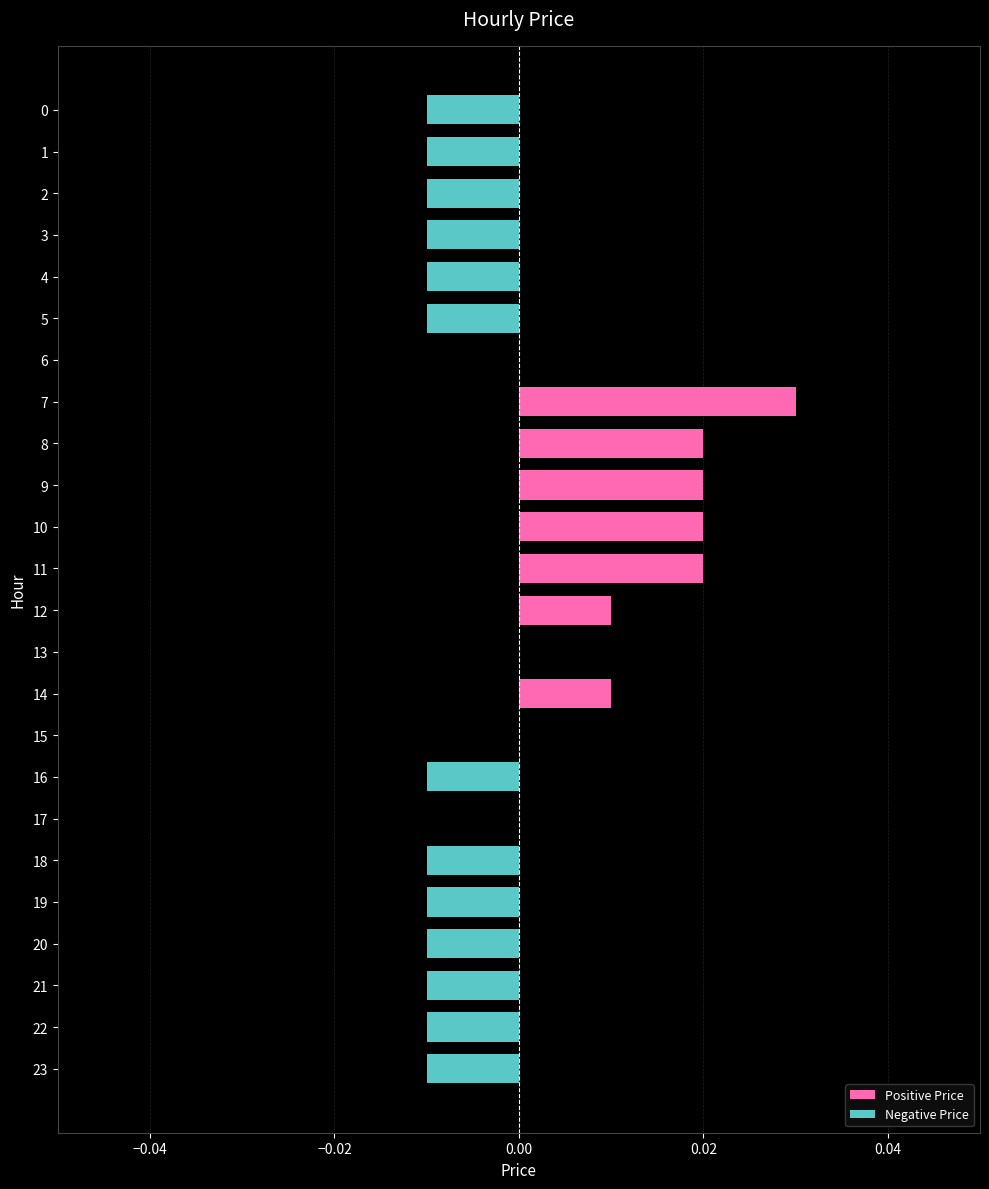

Are the bars horizontal?

Yes